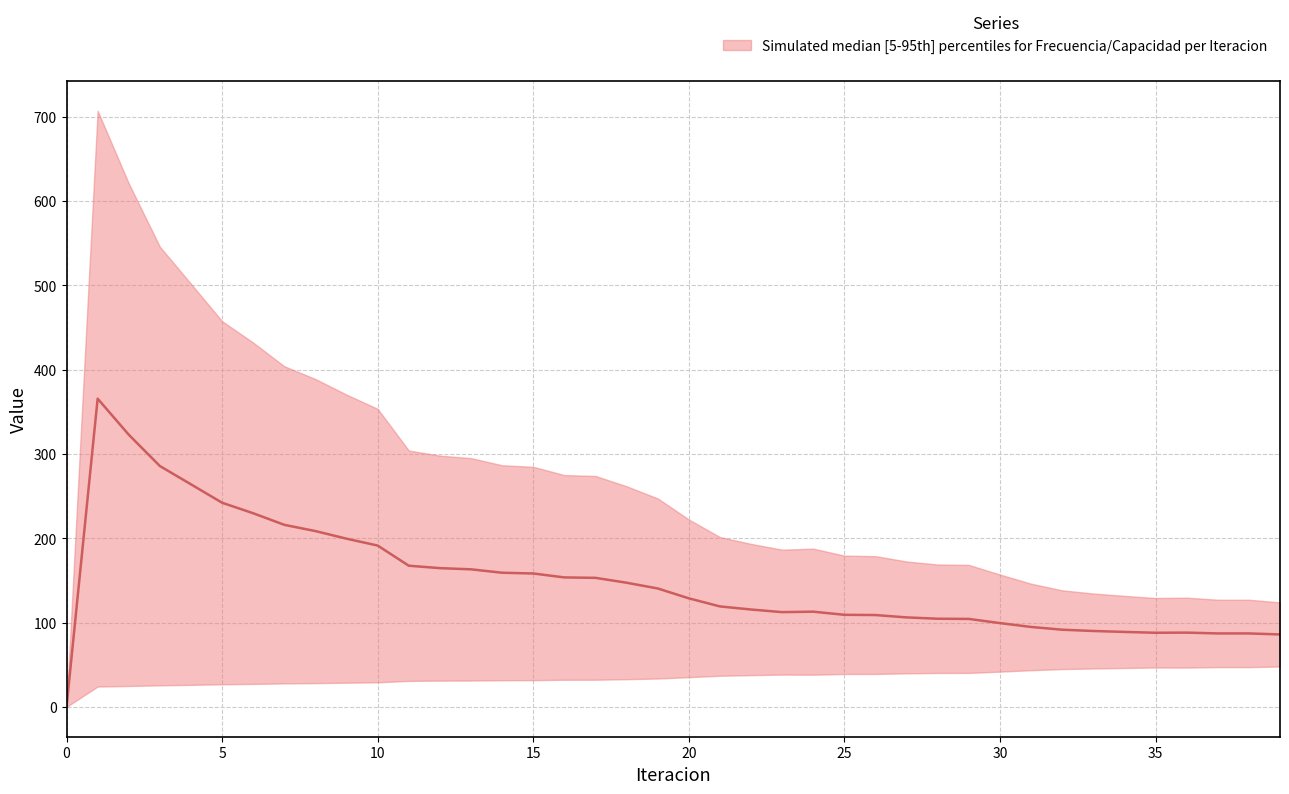

The Frecuencia Promedio series shows 2.6 at 33. True or false?

False